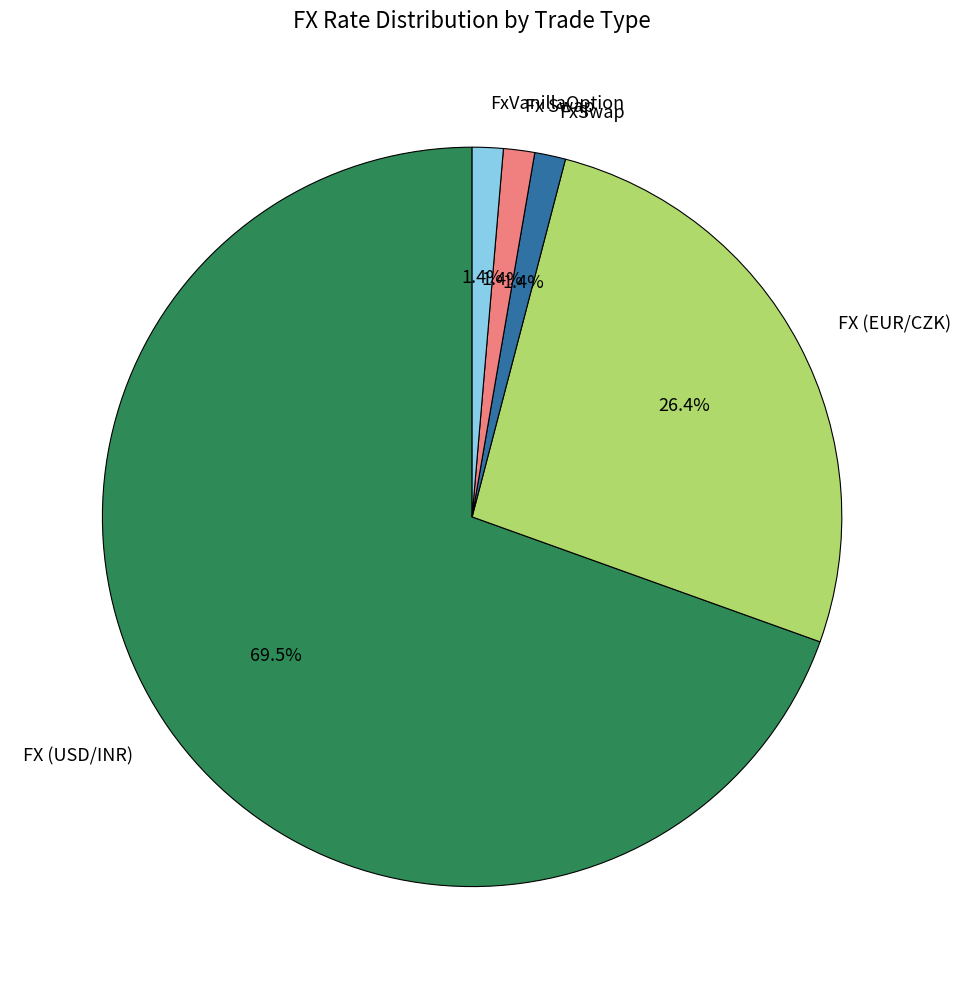

Which slice is the largest?

FX (USD/INR)